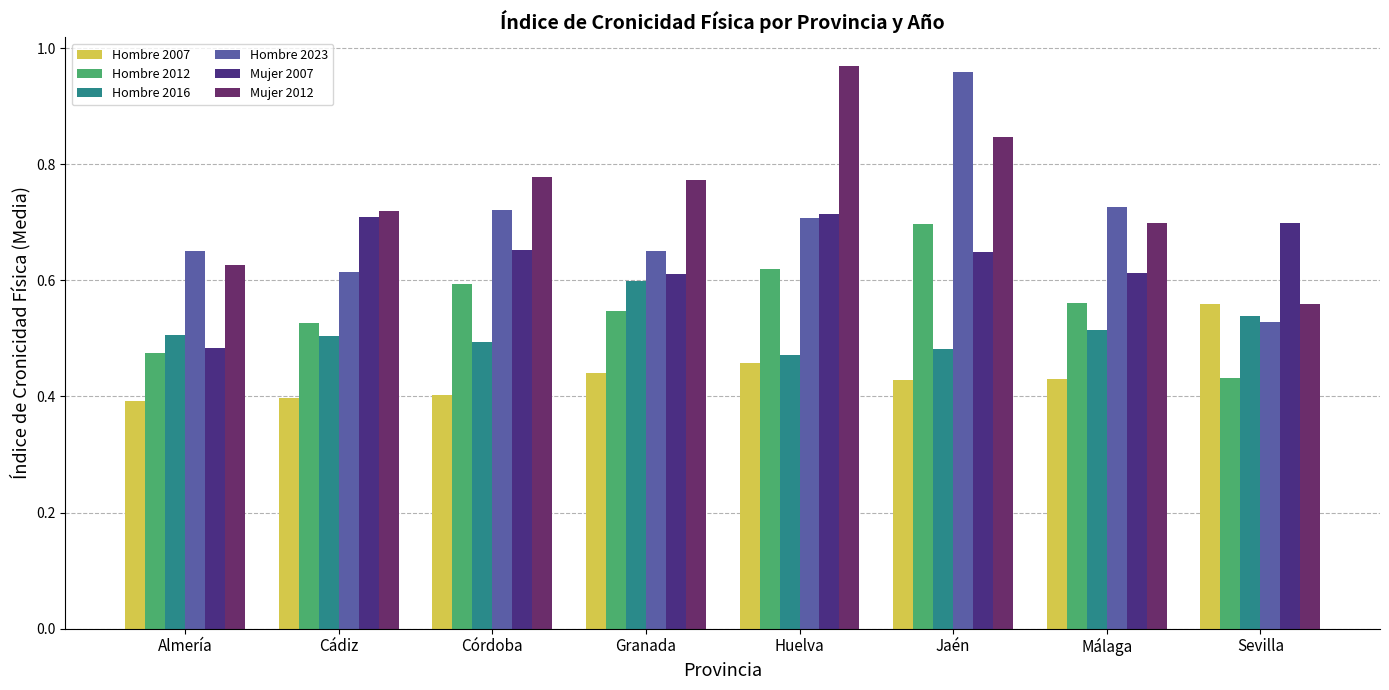

How many Hombre 2016 values are between 0 and 1?

8